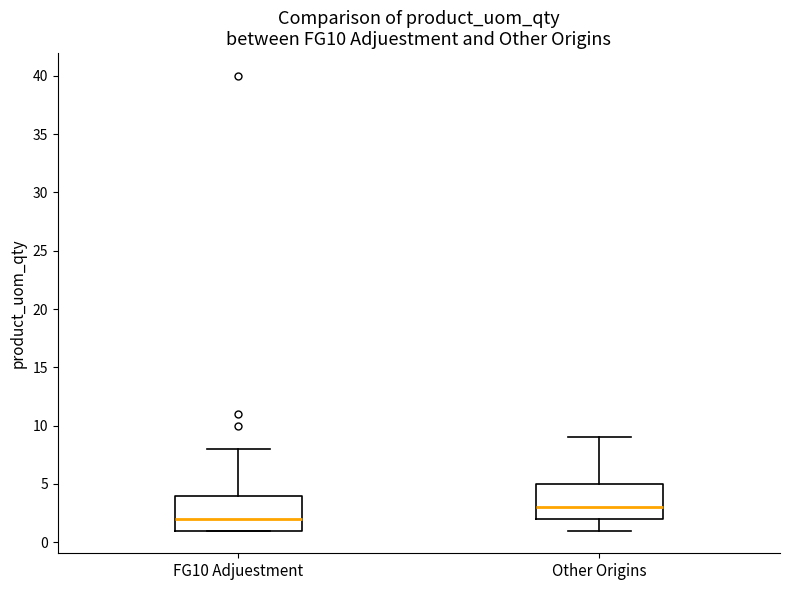

Which box has the highest median line?

Other Origins